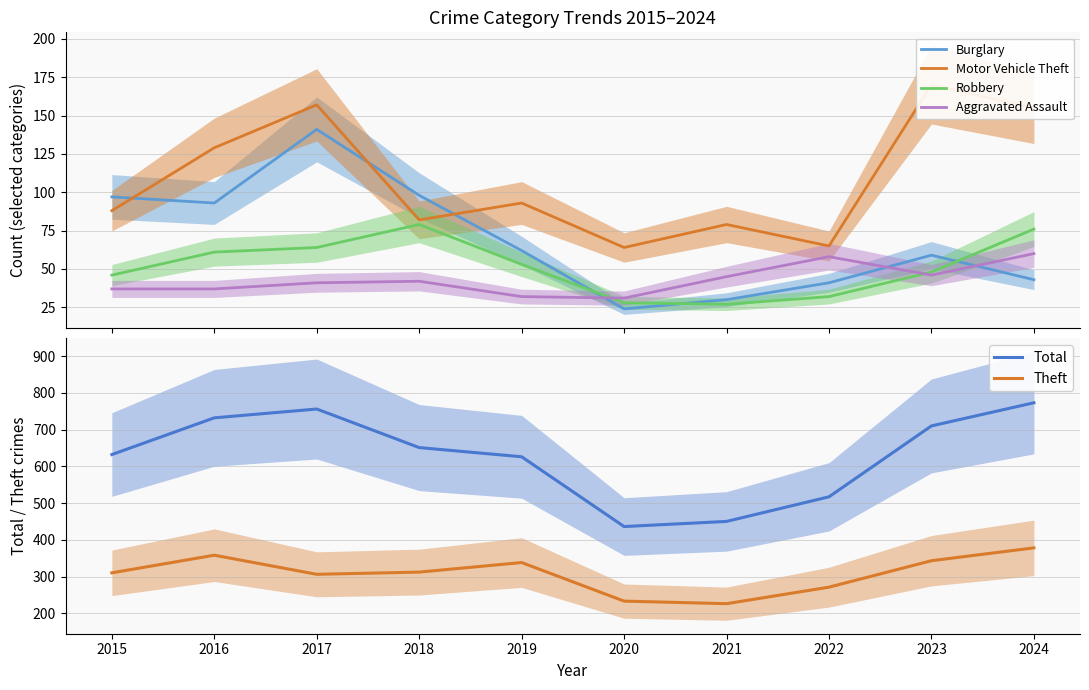

Which category has the lowest value across all series?

2020